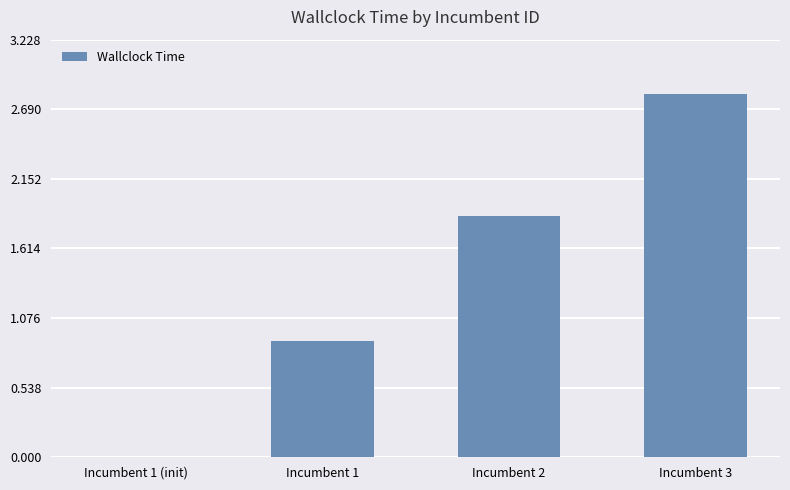

Approximately how many times larger is the value at Incumbent 1 compared to Incumbent 2?

0.5